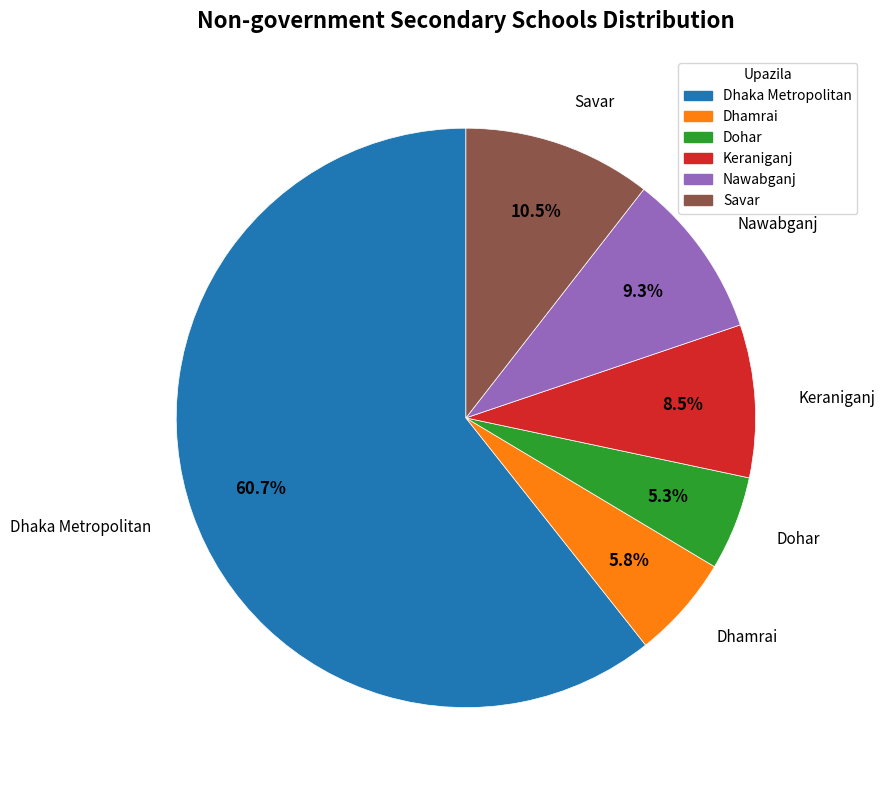

To the nearest percent, what is the difference between the Dhaka Metropolitan and Dohar slice percentages?

55%